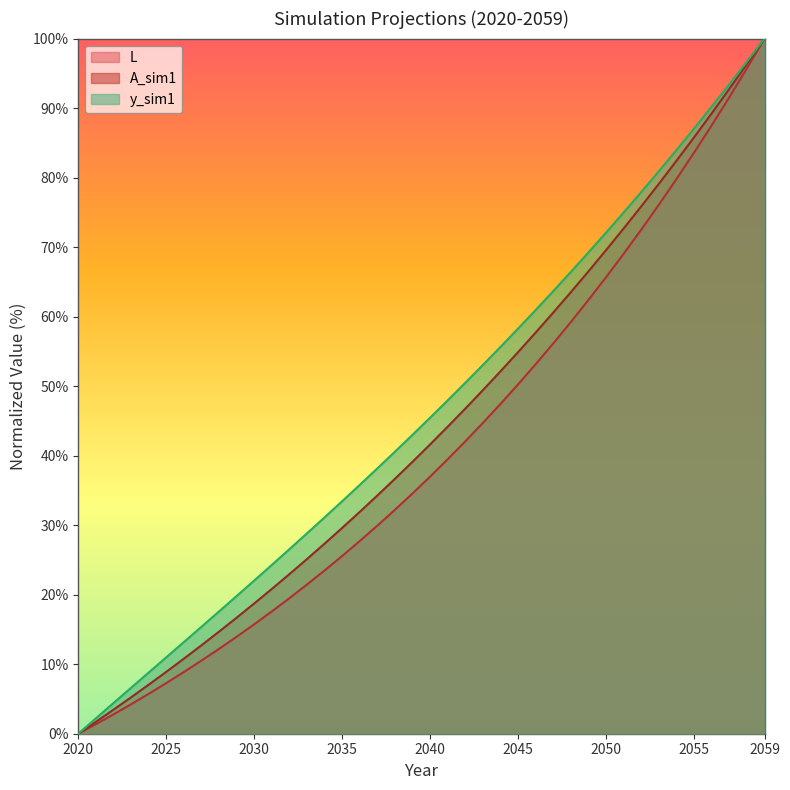

How many data points in L are less than 36?

20